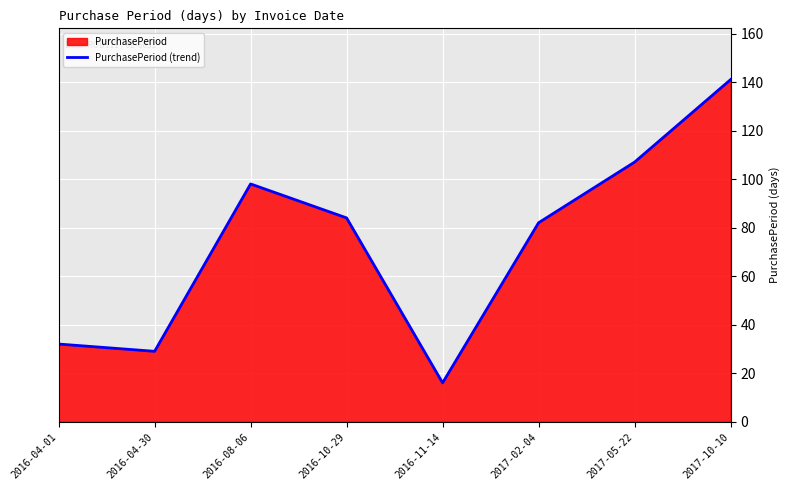

What is the sum of the values at 2016-11-14 and 2016-10-29?

100